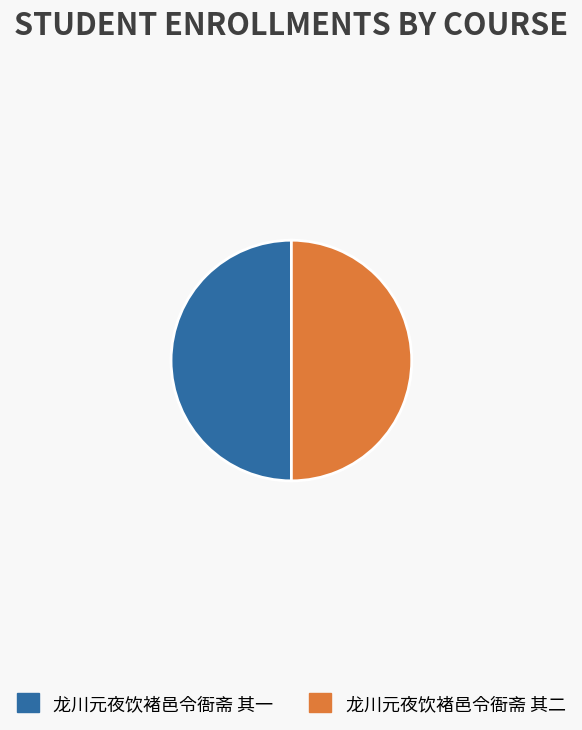

Is the sum of 龙川元夜饮褚邑令衙斋 其一 and 龙川元夜饮褚邑令衙斋 其二 greater than half?

Yes